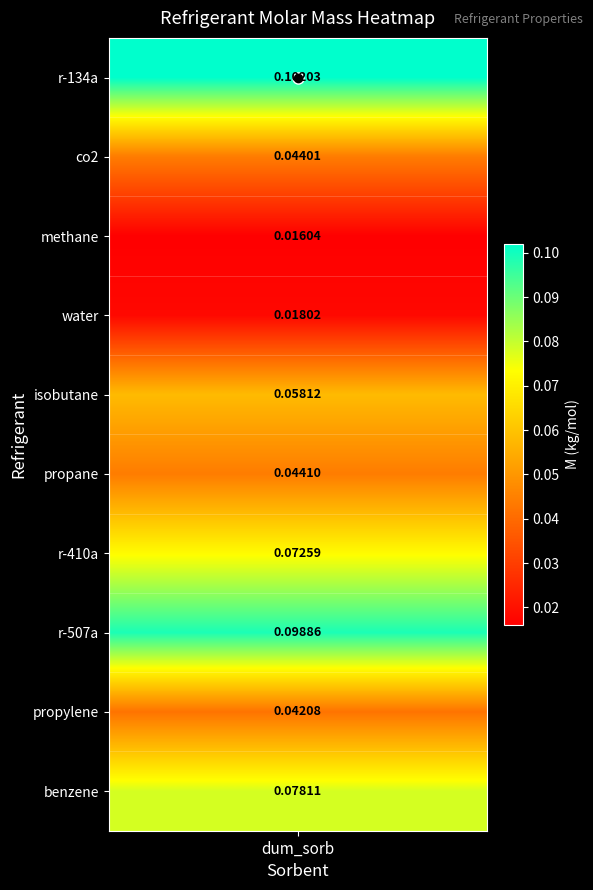

Which has a higher value, benzene or propane?

benzene